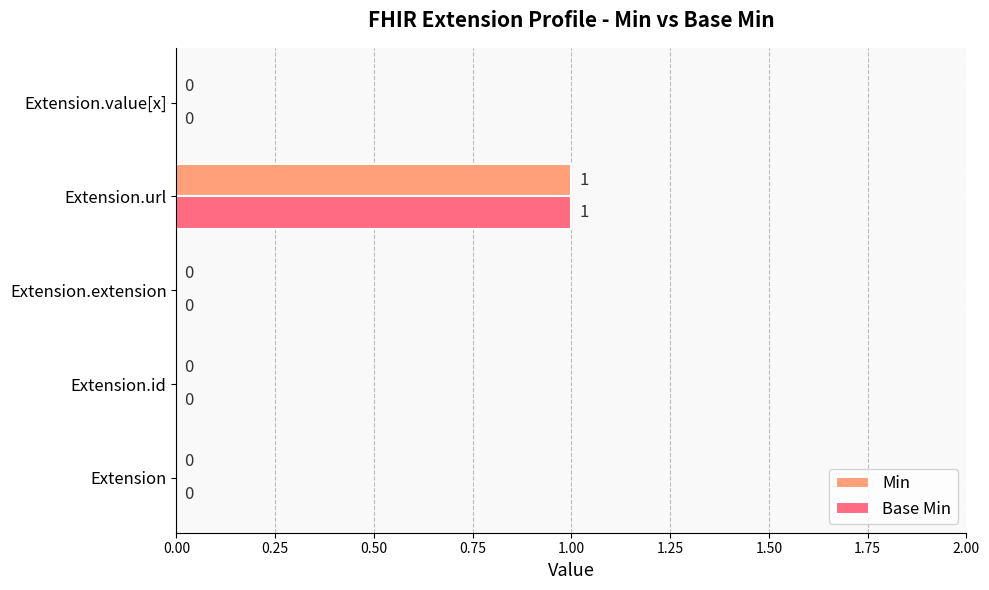

How many Base Min values are between 0 and 1?

5